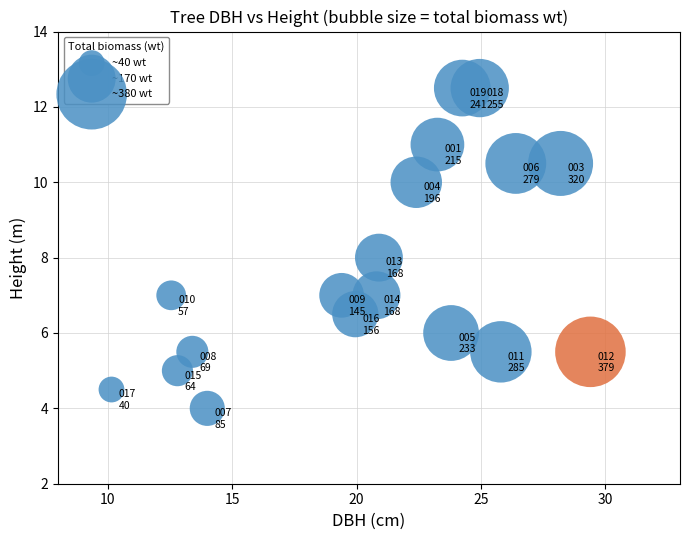

What is the range of Y values (max minus min)?

8.5